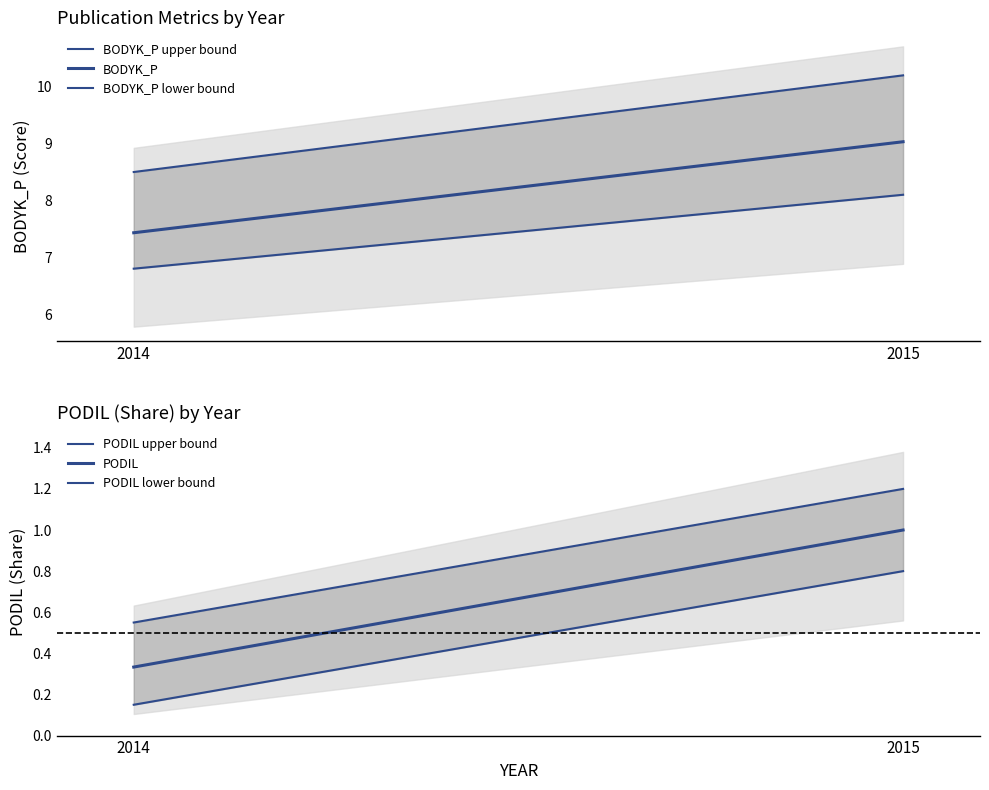

What is the value of the PODIL lower bound point at the 2nd from the left?

0.8